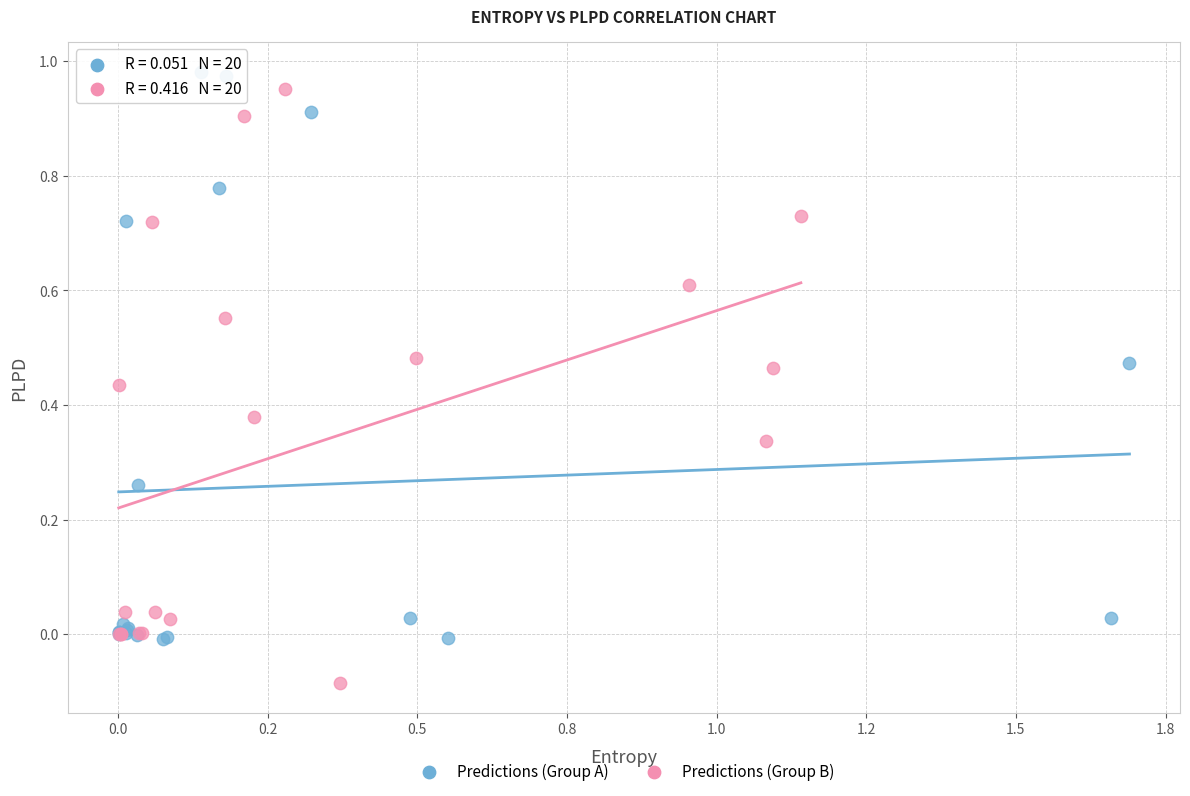

Which series reaches the minimum Y coordinate?

Predictions (Group B)